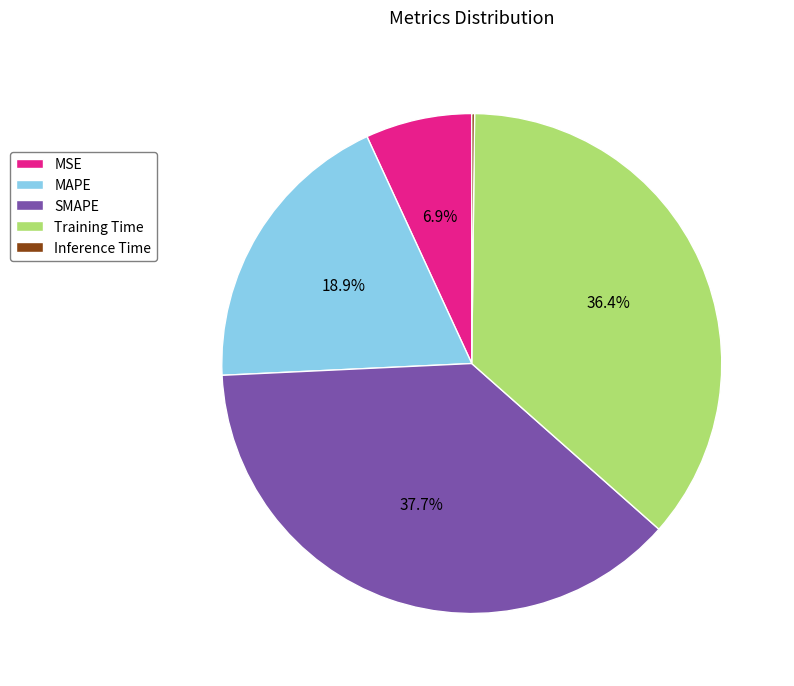

Is there any slice that represents more than half of the pie?

No